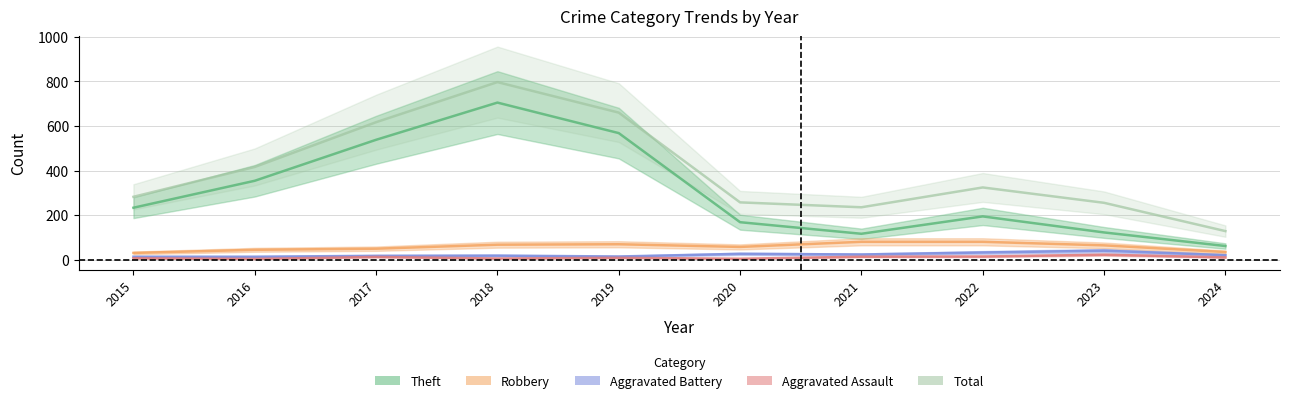

At which category is the sum across all series the highest?

2018